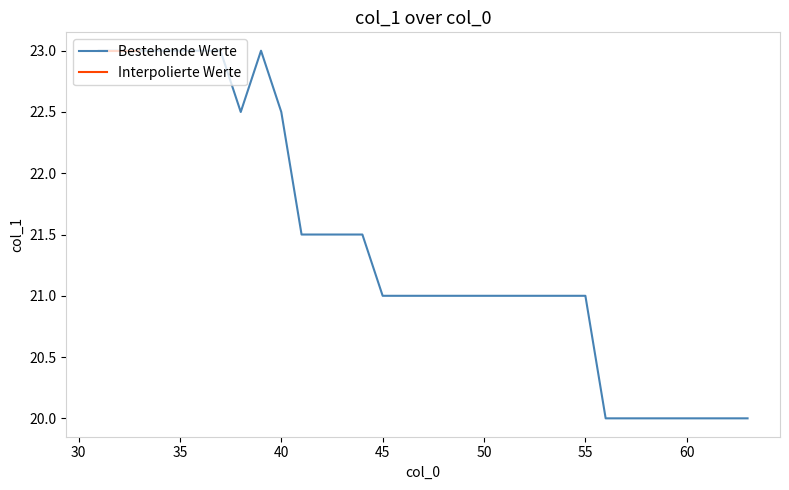

Where does the data first go above 23?

31